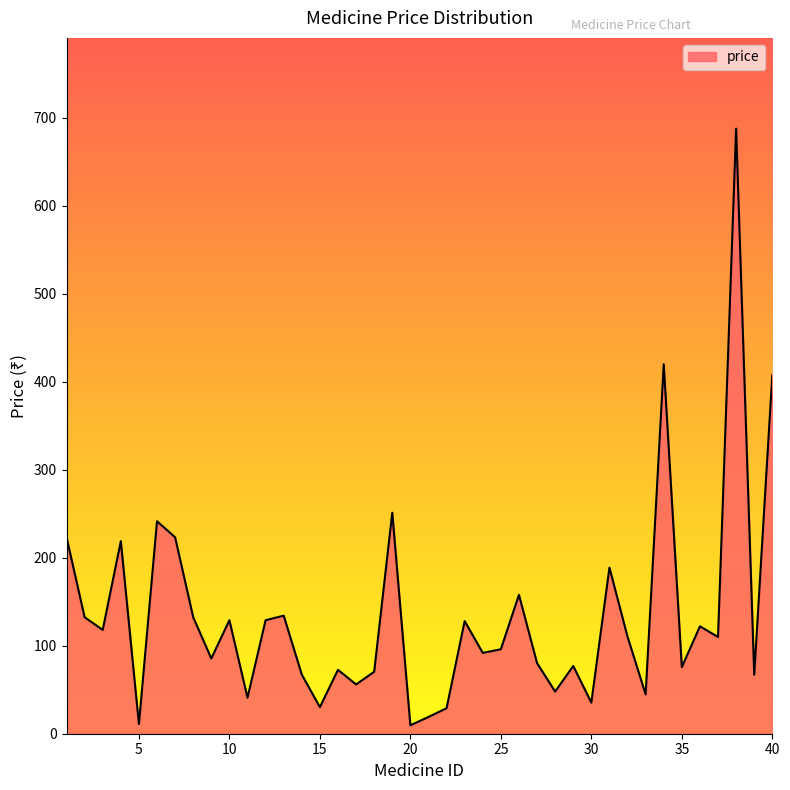

Does the chart display data point markers on the line(s)?

No